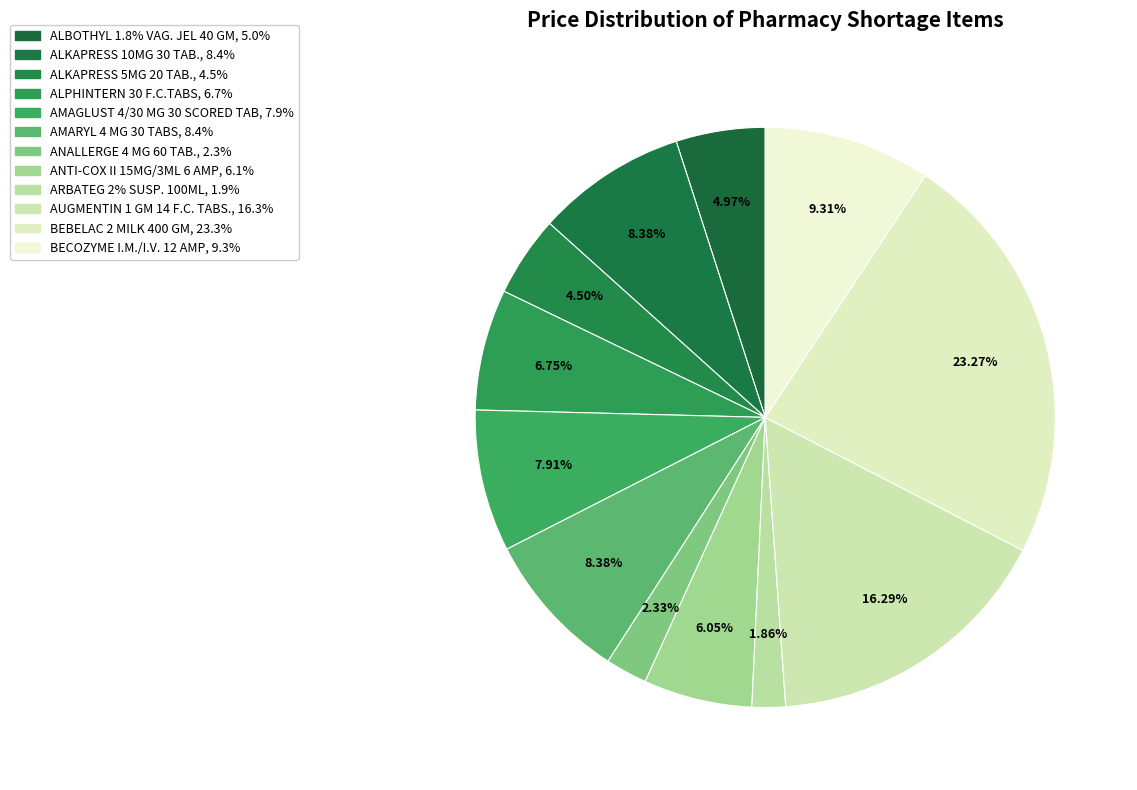

How many segments does this pie chart have?

12